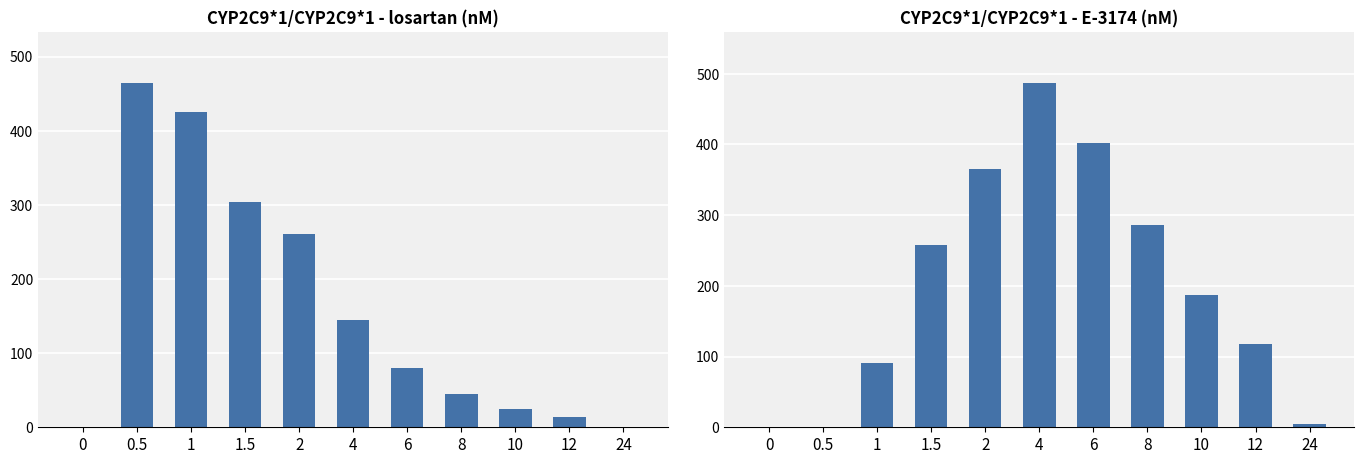

Where does the E-3174 (nM) series first go above 187?

1.5